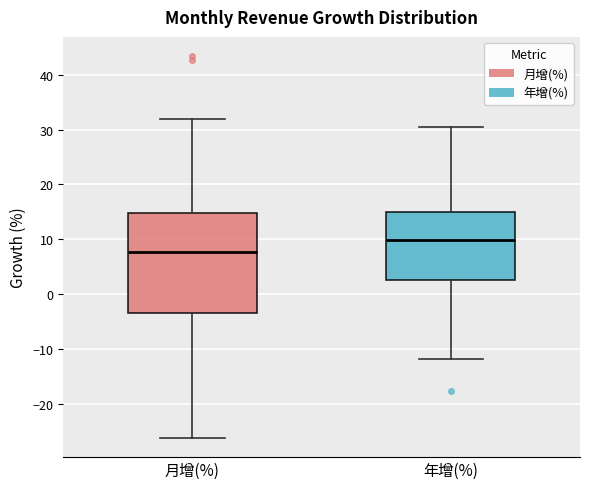

Where does the median line of the box for 年增(%) sit on the y-axis? The values are not printed on the chart, so give them approximately, as read against the axis.

10